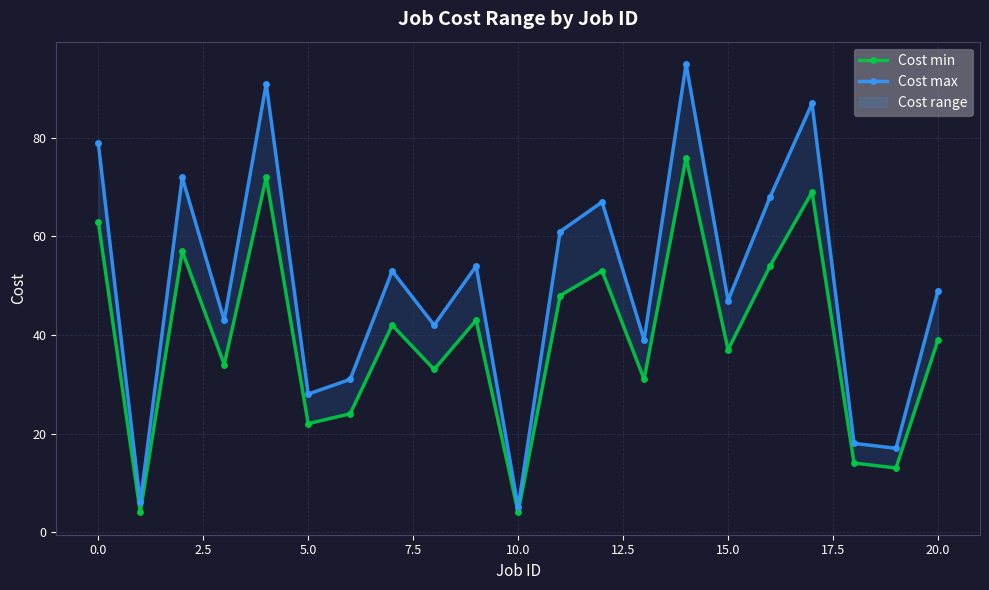

What is the value of the Cost max point at the 7th from the left?

31